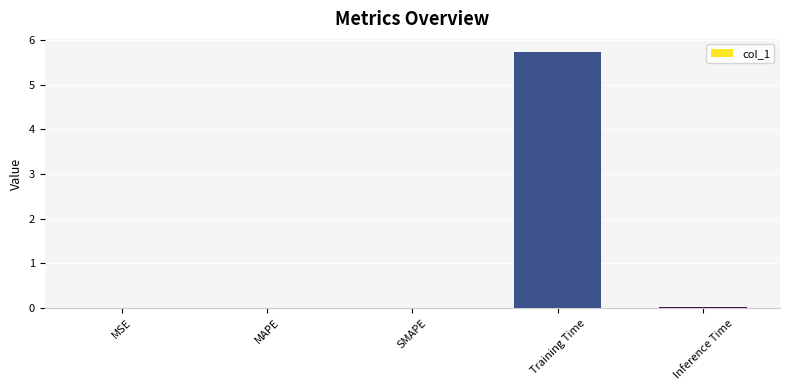

The value at Training Time is 5.7. True or false?

True